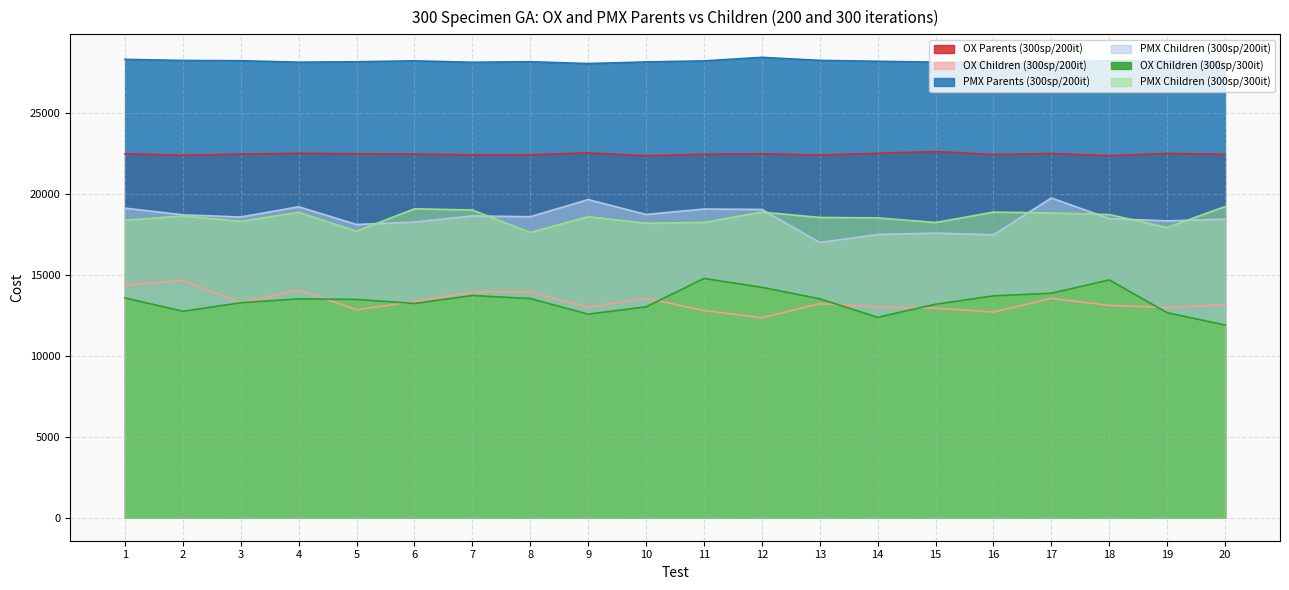

Reading right to left, extract all data points from this chart.

OX Parents (300sp/200it): 22449.8	22510.2	22364.3	22503.5	22437.1	22626.7	22512.4	22407.8	22485.6	22455.9	22360.5	22544.3	22421.4	22422.2	22465.3	22489.4	22516.8	22466.7	22394.7	22483.6
OX Children (300sp/200it): 13156.7	12992.1	13117.1	13550.3	12702.0	12948.3	13017.8	13227.8	12351.8	12799.1	13562.0	12999.3	13961.0	13943.5	13347.7	12846.0	14074.8	13278.6	14656.0	14375.4
PMX Parents (300sp/200it): 28198.5	28222.7	28232.4	28154.0	28113.8	28149.0	28200.2	28256.7	28444.2	28225.0	28159.9	28061.3	28173.6	28139.8	28228.4	28171.1	28145.2	28236.5	28252.1	28319.9
PMX Children (300sp/200it): 18444.3	18340.6	18480.5	19755.0	17480.7	17585.3	17499.9	17003.1	19048.1	19072.7	18736.6	19654.7	18596.5	18647.8	18269.5	18114.8	19213.0	18579.0	18713.7	19125.9
OX Children (300sp/300it): 11905.4	12670.0	14690.0	13867.0	13707.6	13187.0	12381.0	13524.0	14235.0	14783.0	13029.0	12576.6	13541.0	13730.0	13235.1	13487.0	13523.0	13281.0	12755.0	13578.0
PMX Children (300sp/300it): 19223.8	17929.3	18731.0	18834.5	18880.0	18238.6	18526.4	18553.5	18884.8	18247.6	18194.9	18600.5	17620.1	19009.3	19086.2	17705.4	18871.5	18312.6	18644.4	18380.0